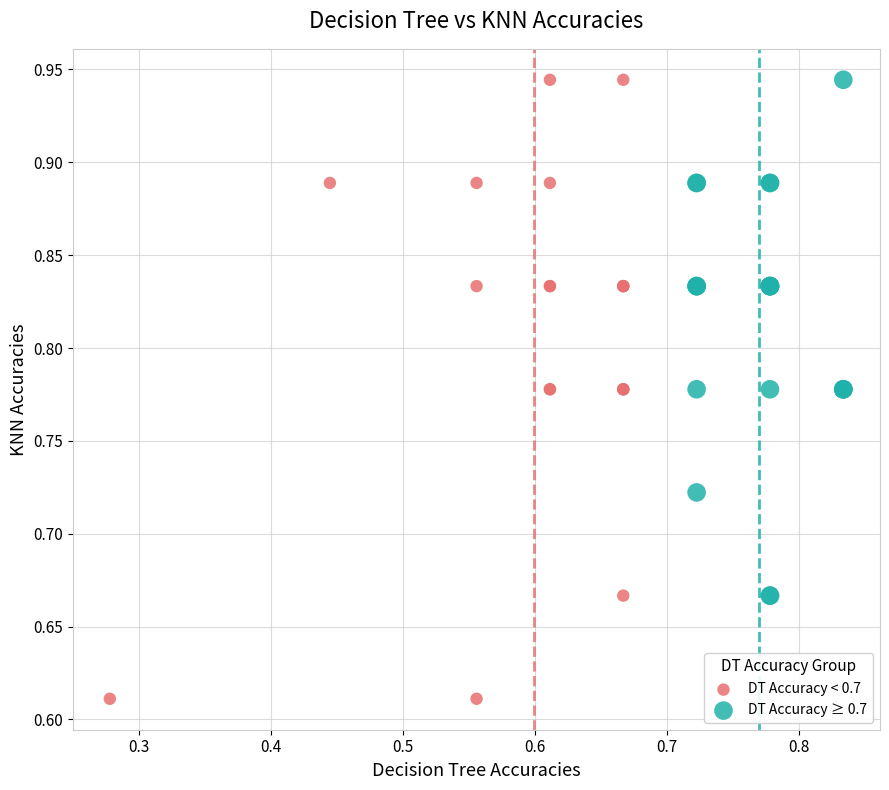

Which series has the largest Y range (max minus min)?

DT Accuracy < 0.7